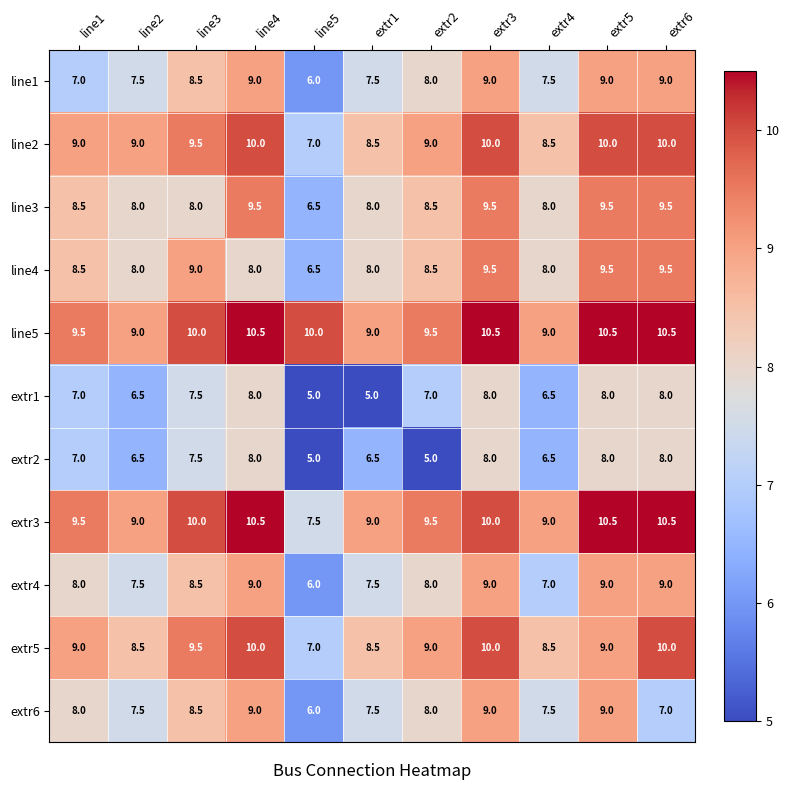

What is the difference between the extr1 values at line4 and extr1?

3.0